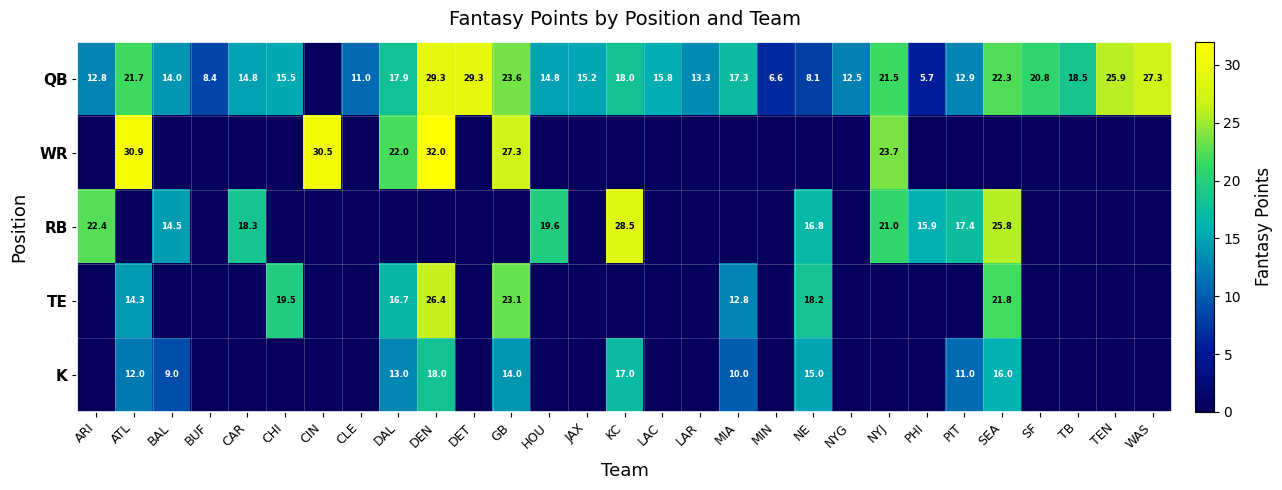

Is it true that K equals 13.0 at DAL?

True